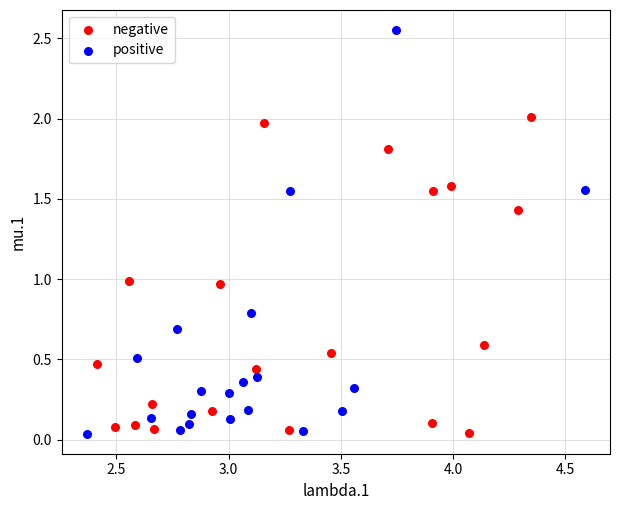

Which series has the widest spread of Y values?

positive